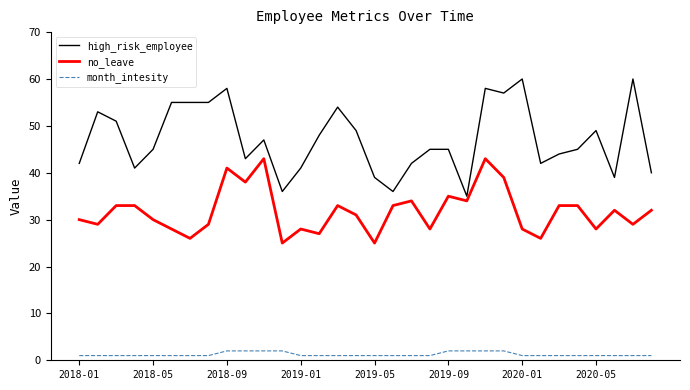

Which series has the widest spread of values?

high_risk_employee